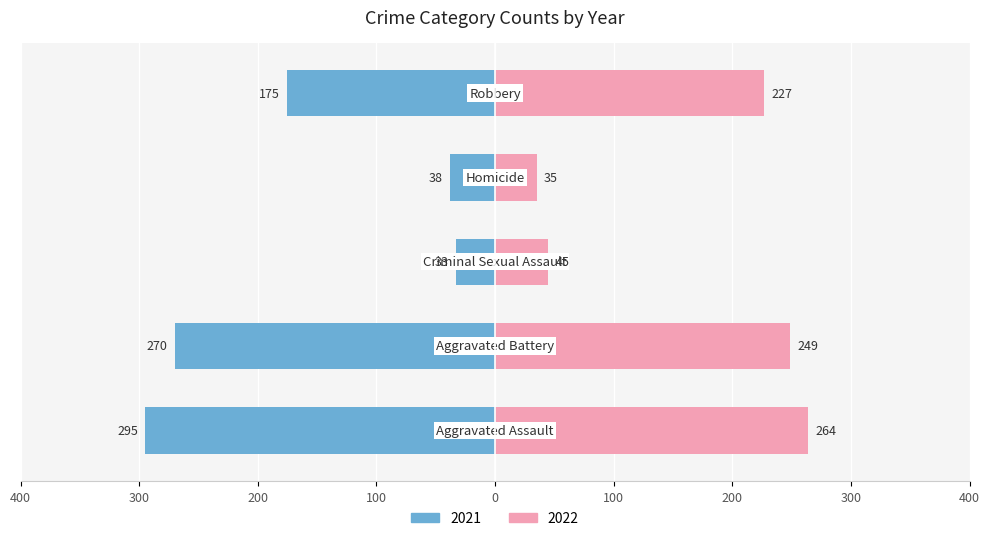

Which series has the largest total across all categories?

2022